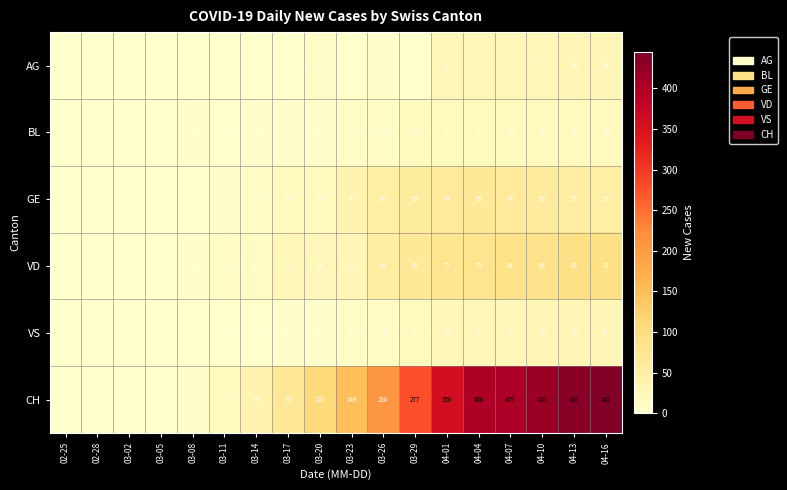

True or false: VS has a value of 3 at 03-23.

False